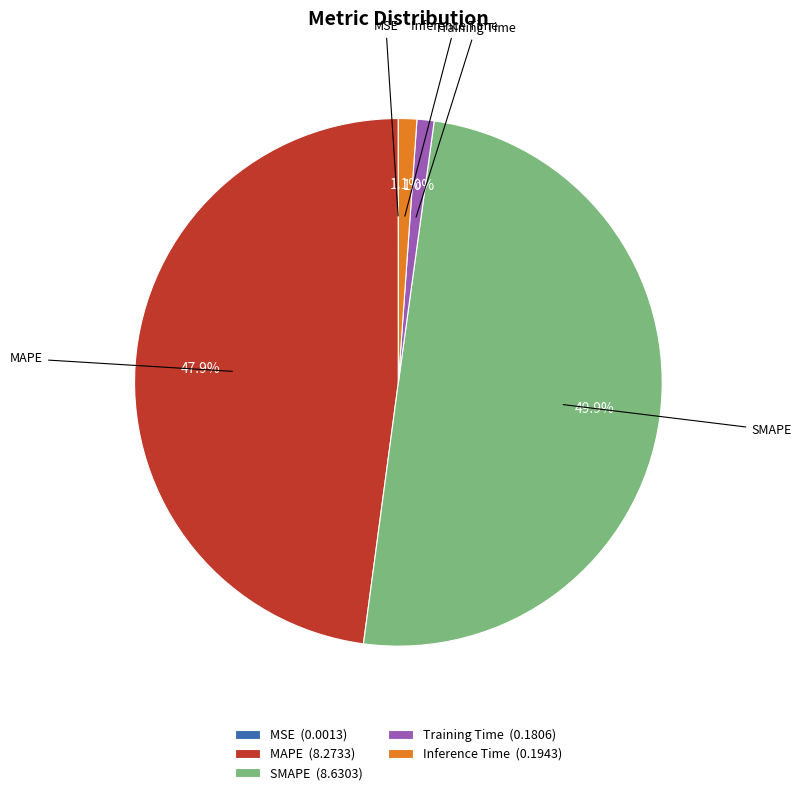

What percentage do MAPE and Inference Time together represent?

49.0%